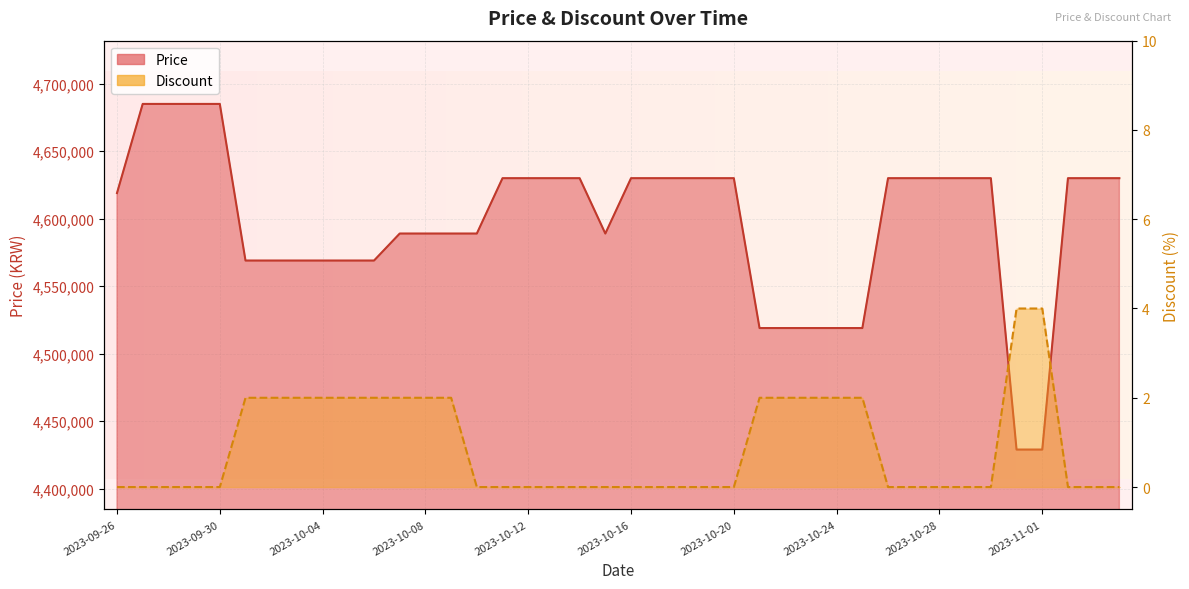

List the series in order of their overall mean, highest first.

Price, Discount